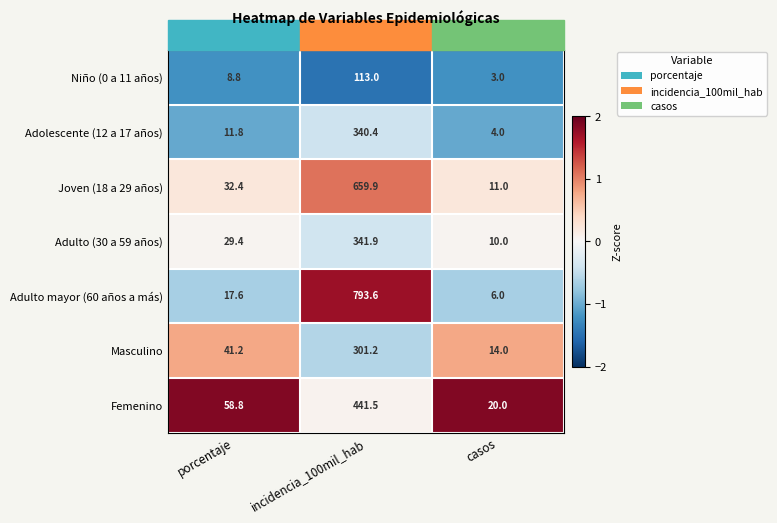

What value does the Masculino series have at incidencia_100mil_hab?

301.2